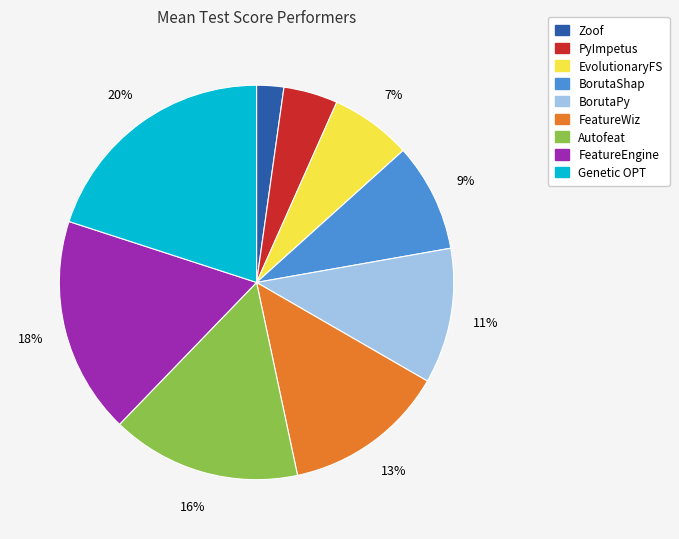

Count the number of slices in the pie.

9